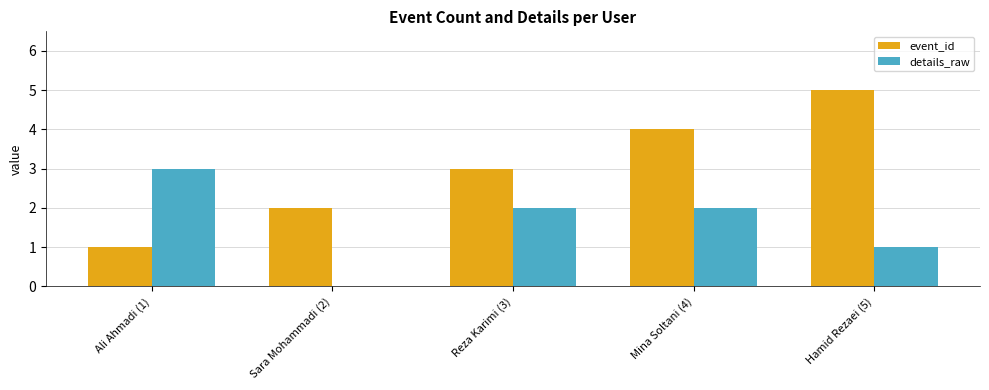

Reading left to right, what are all the values shown in this chart?

event_id: 1	2	3	4	5
details_raw: 3	0	2	2	1